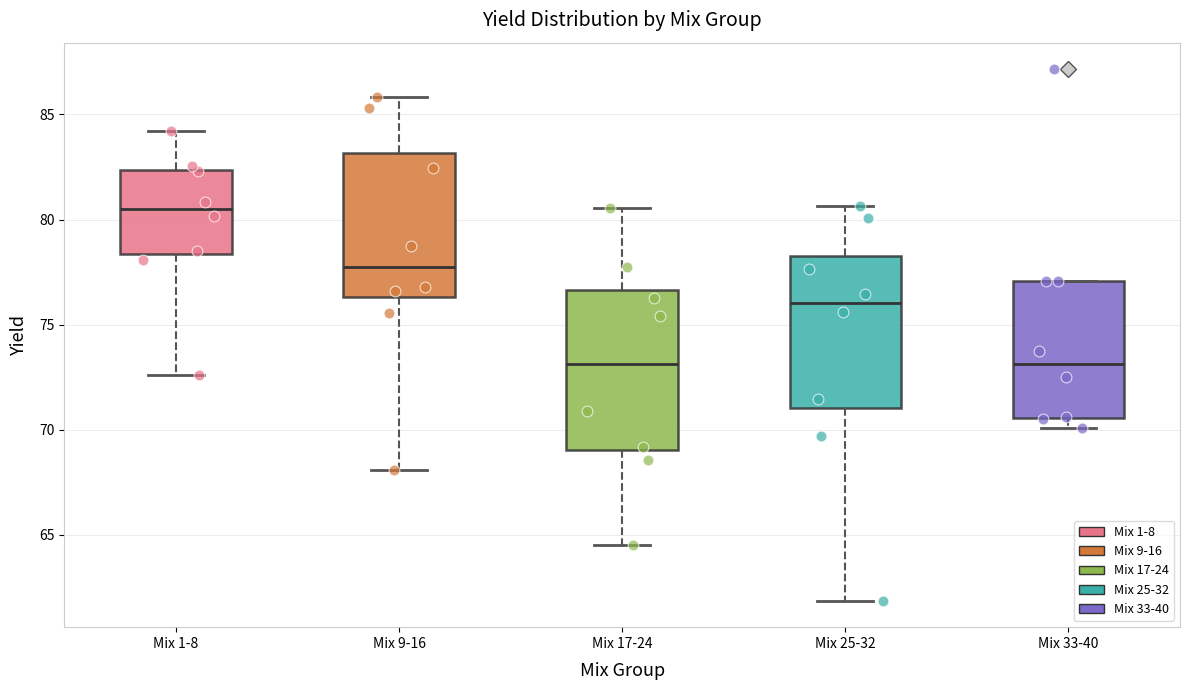

Reading left to right, transcribe this box plot: for each box, give where its median line is, the range the box spans, and where its two whiskers end, as read against the y-axis. The values are not printed on the chart, so give them approximately, as read against the axis.

Mix 1-8: median 80.5, box 78.5 to 82.5, whiskers 72.5 to 84.0
Mix 9-16: median 78.0, box 76.5 to 83.0, whiskers 68.0 to 86.0
Mix 17-24: median 73.0, box 69.0 to 76.5, whiskers 64.5 to 80.5
Mix 25-32: median 76.0, box 71.0 to 78.0, whiskers 62.0 to 80.5
Mix 33-40: median 73.0, box 70.5 to 77.0, whiskers 70.0 to 77.0